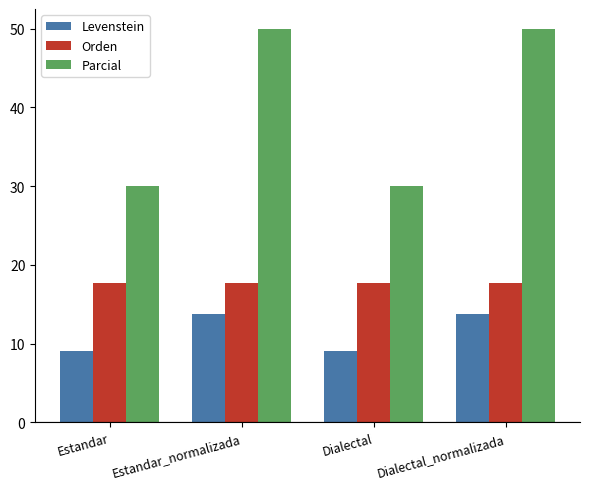

What is the difference between the maximum and minimum values in the Levenstein series?

4.7